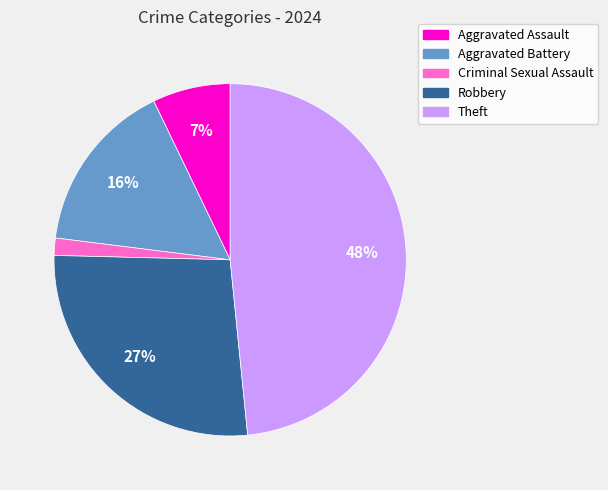

How many segments does this pie chart have?

5